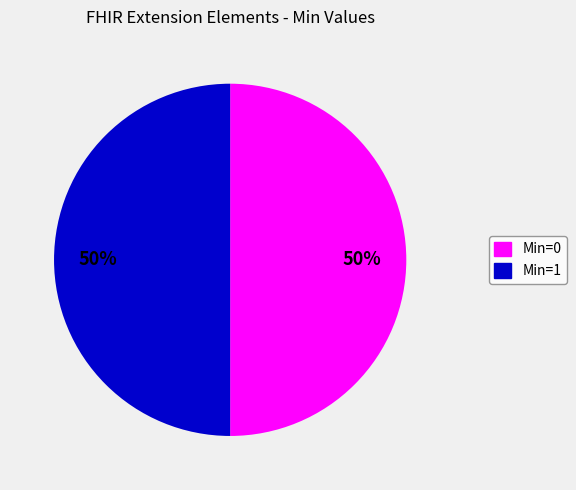

To the nearest percent, what is the difference between the largest and smallest slice percentages?

0%